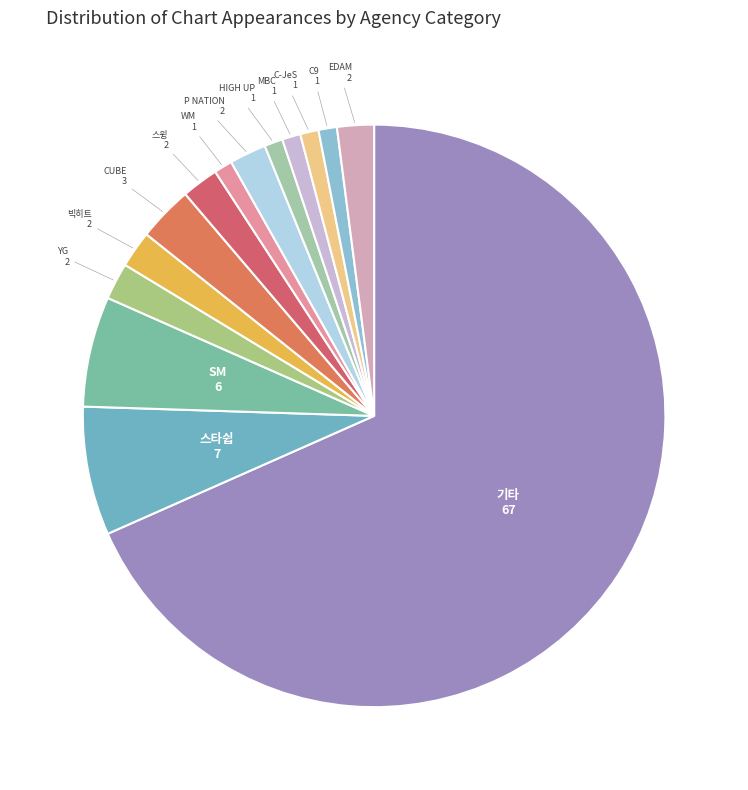

Which category has the biggest portion of the pie?

기타